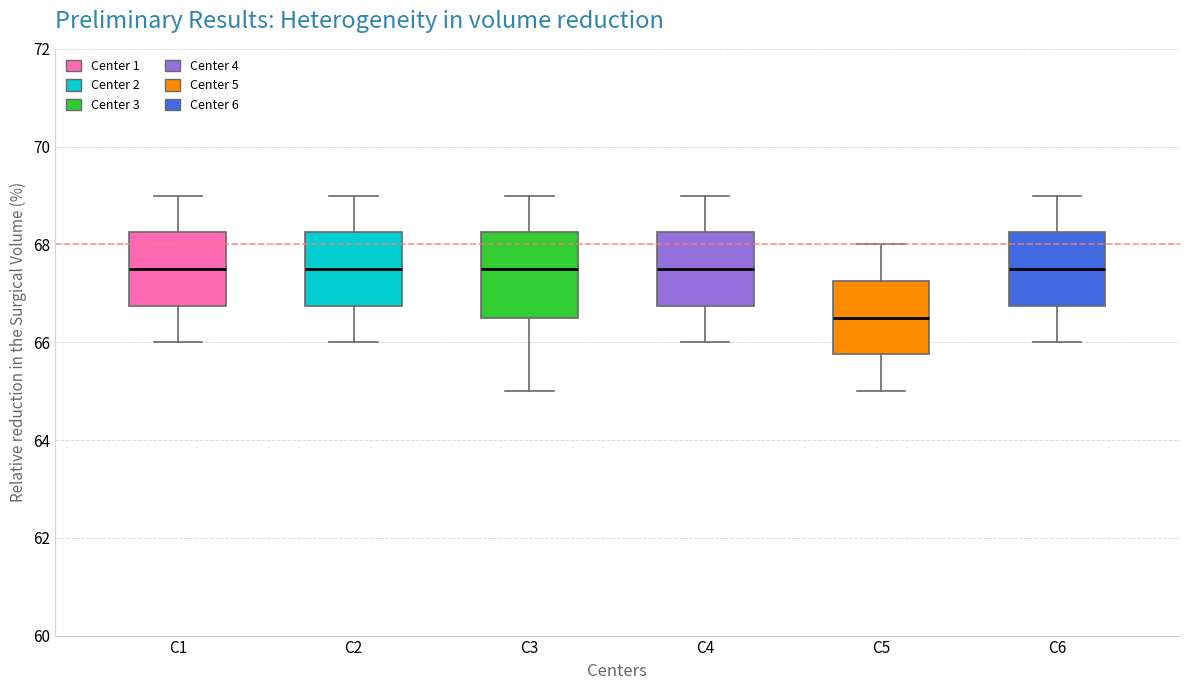

Which box's median line is the lowest?

C5